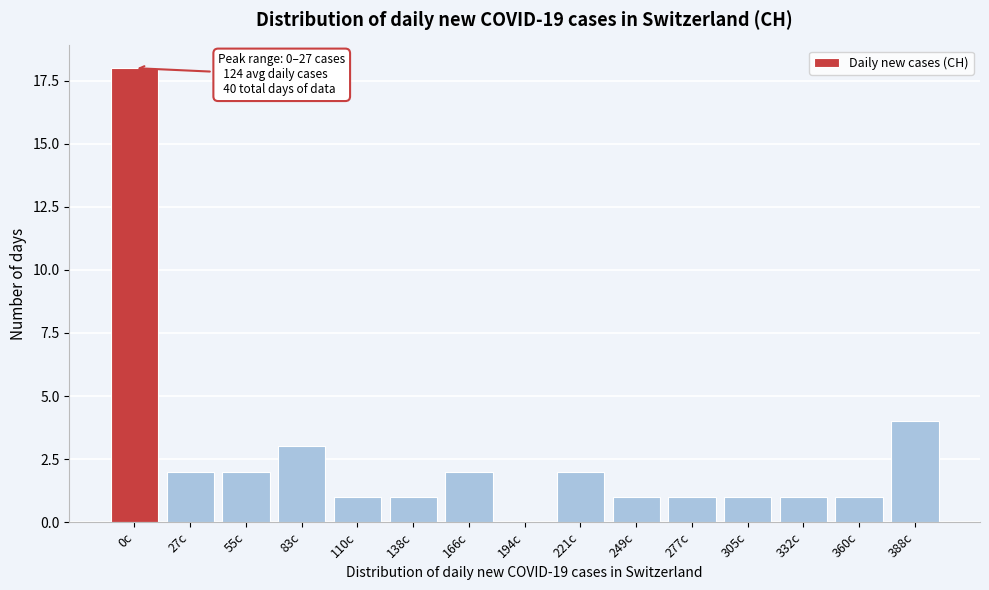

Reading right to left, list all the values displayed in this chart.

388c=4	360c=1	332c=1	305c=1	277c=1	249c=1	221c=2	194c=0	166c=2	138c=1	110c=1	83c=3	55c=2	27c=2	0c=18